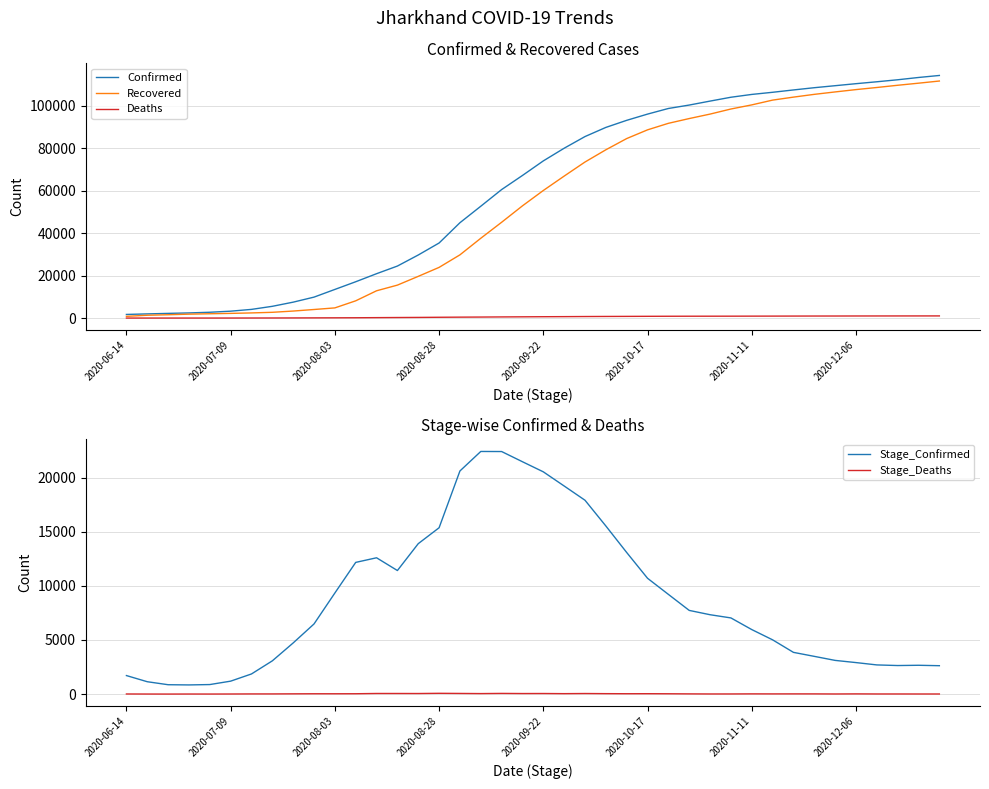

At which label does Deaths reach its minimum?

2020-06-14